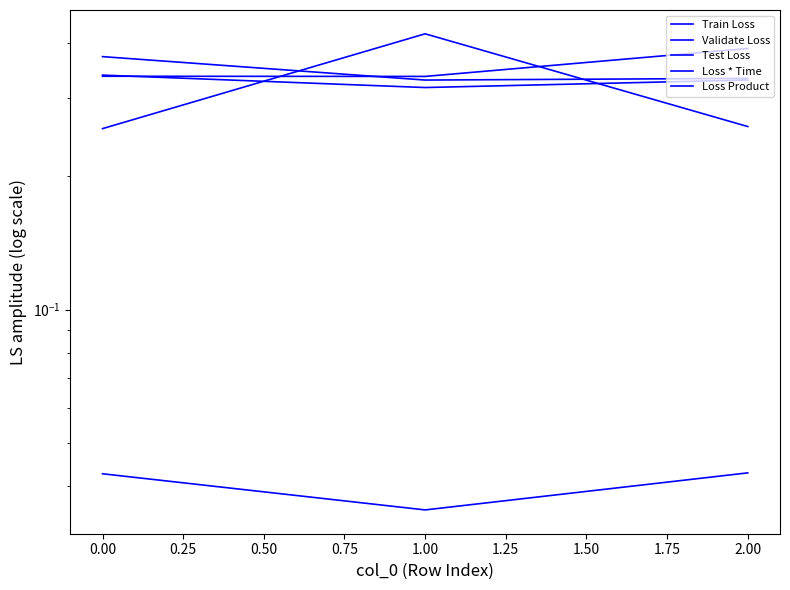

How many series are shown in this chart?

5